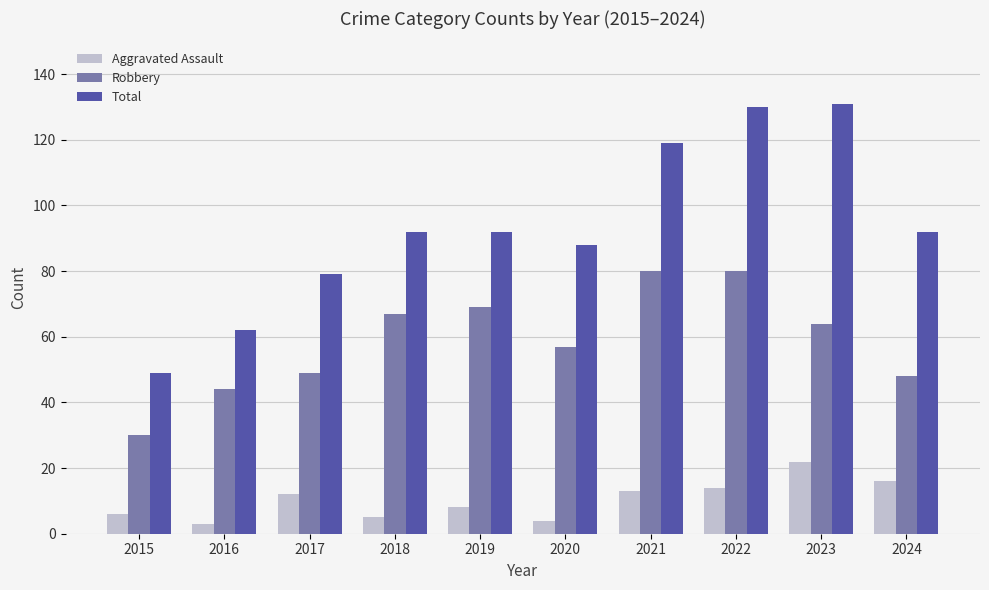

What is the difference between the maximum and second lowest values in the Aggravated Assault series?

18